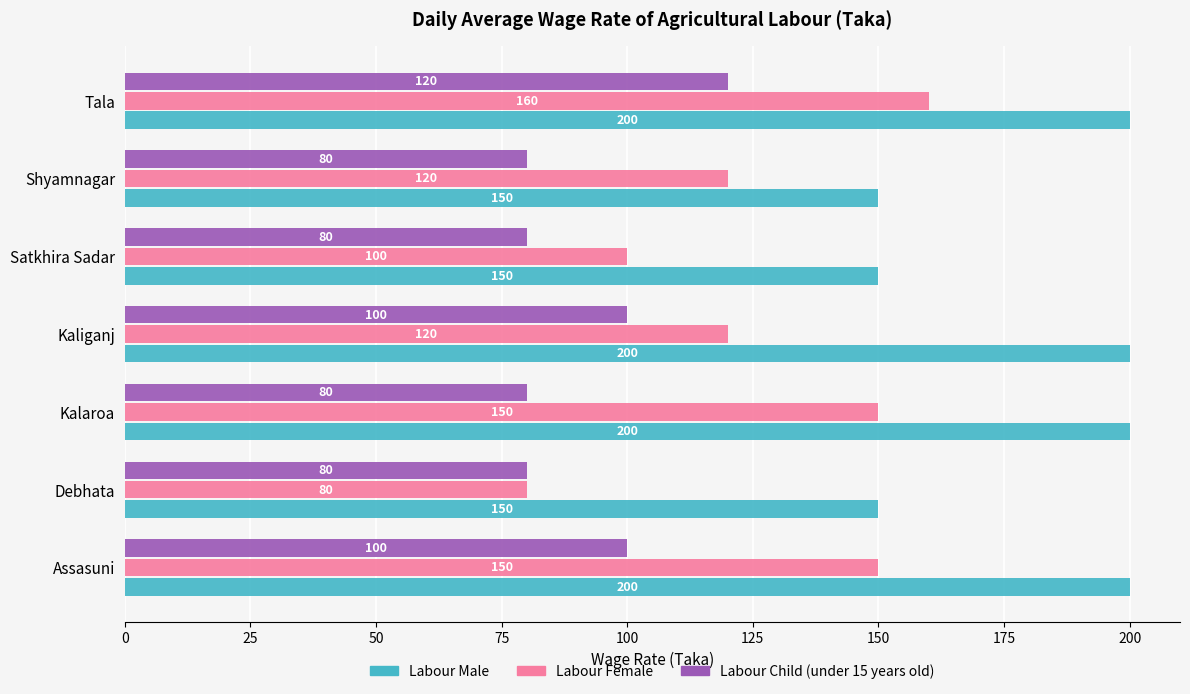

Between Debhata and Kalaroa, which series saw the biggest shift?

Labour Female